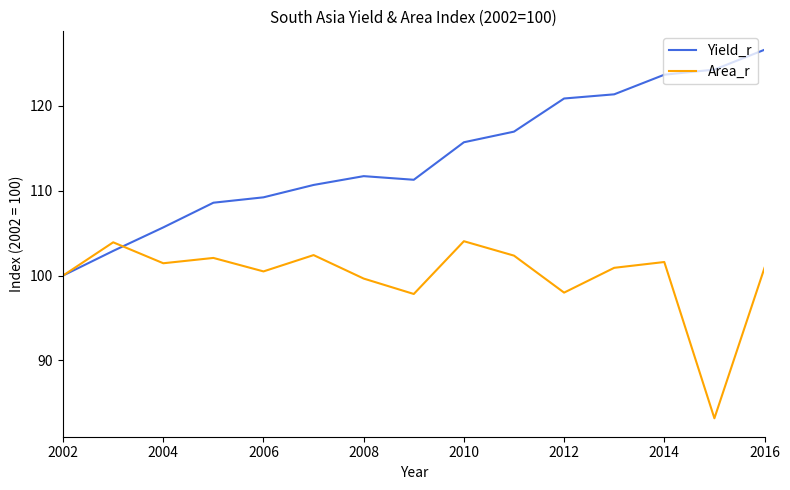

What is the difference between the second highest and minimum values in the Yield_r series?

24.3